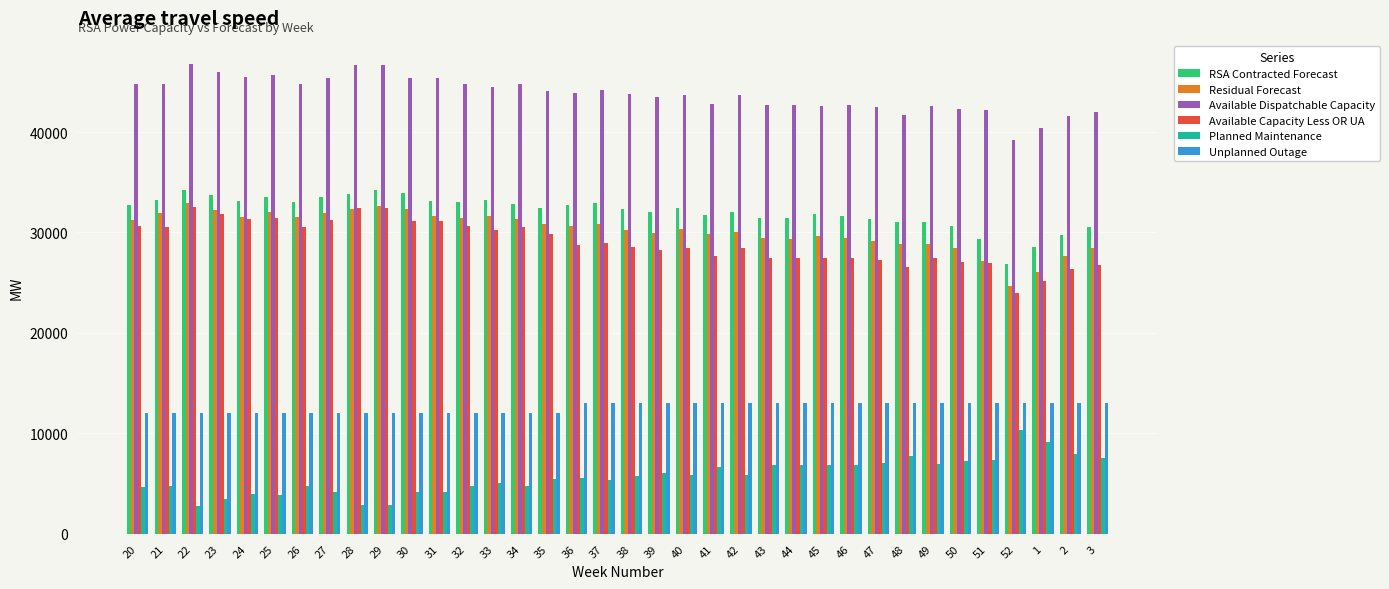

What is the difference between the maximum and minimum values in the Available Capacity Less OR UA series?

8535